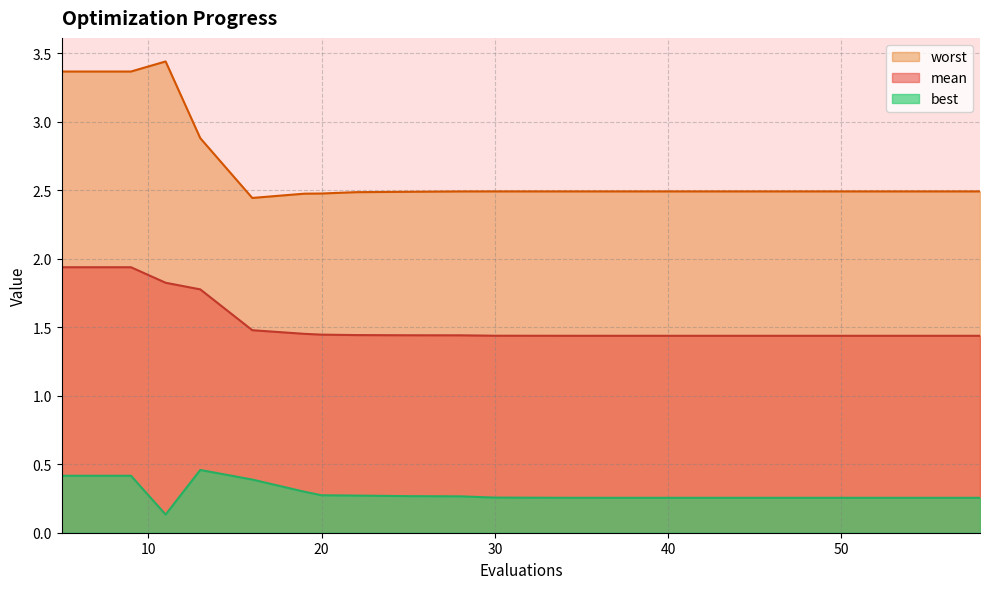

Where is the first local maximum for worst?

11